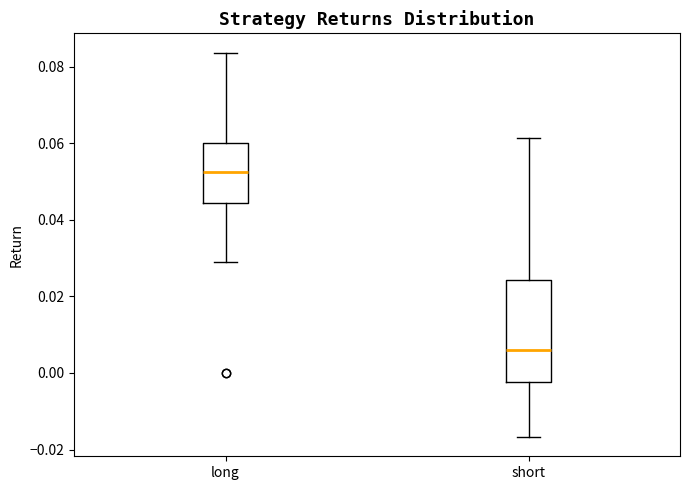

Which box is the tallest, from its lower edge to its upper edge?

short